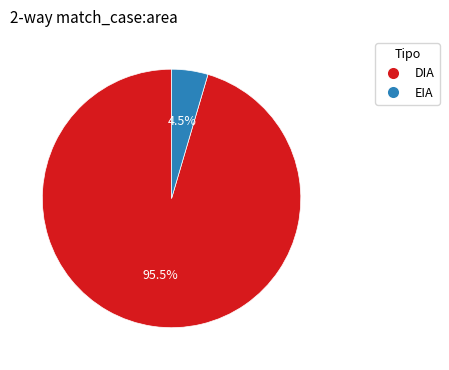

What portion of the pie excludes DIA?

4.5%